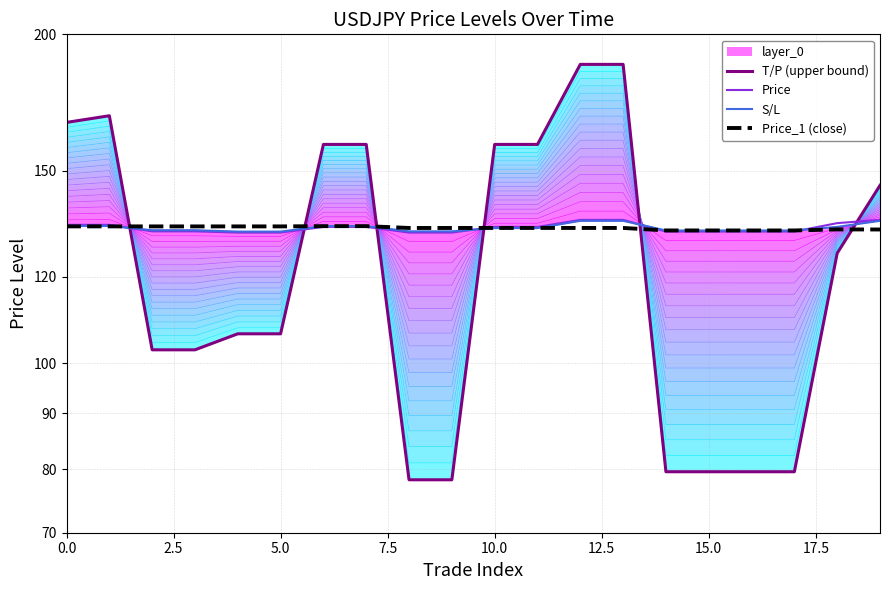

Which series ends up on top after the final intersection of T/P (upper bound) and Price?

T/P (upper bound)